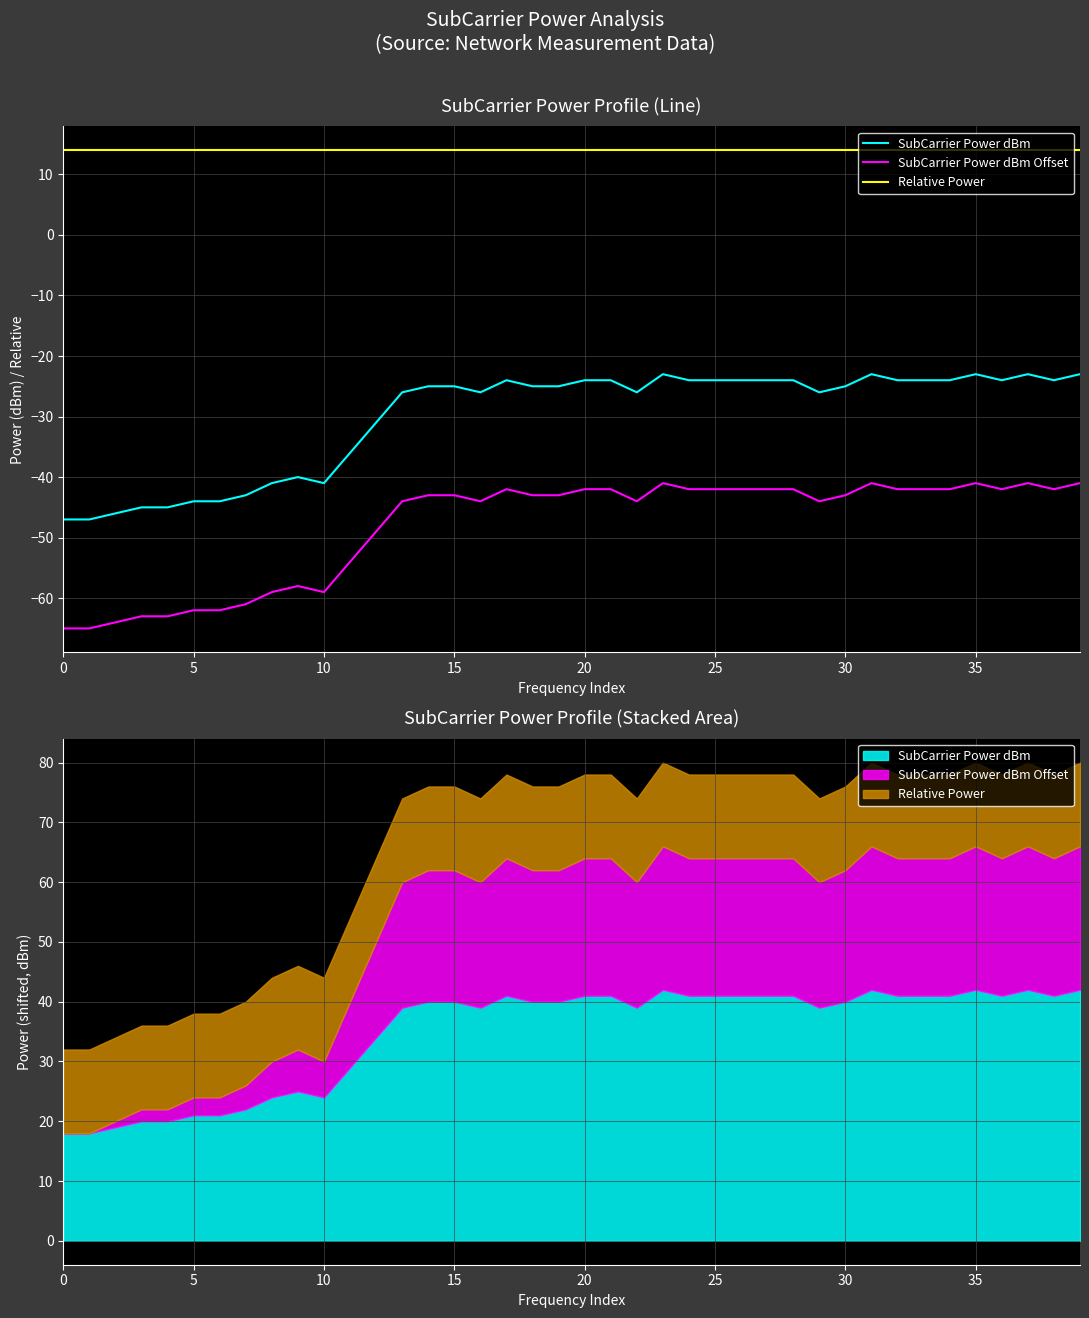

What is the average value of the Relative Power series?

14